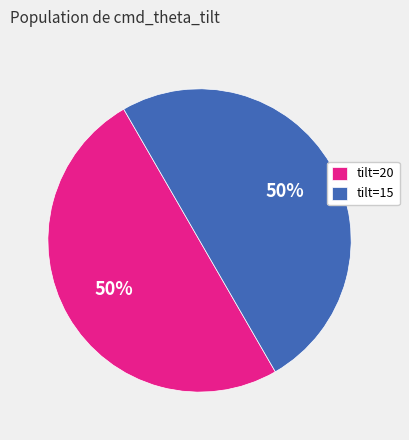

How many segments does this pie chart have?

2